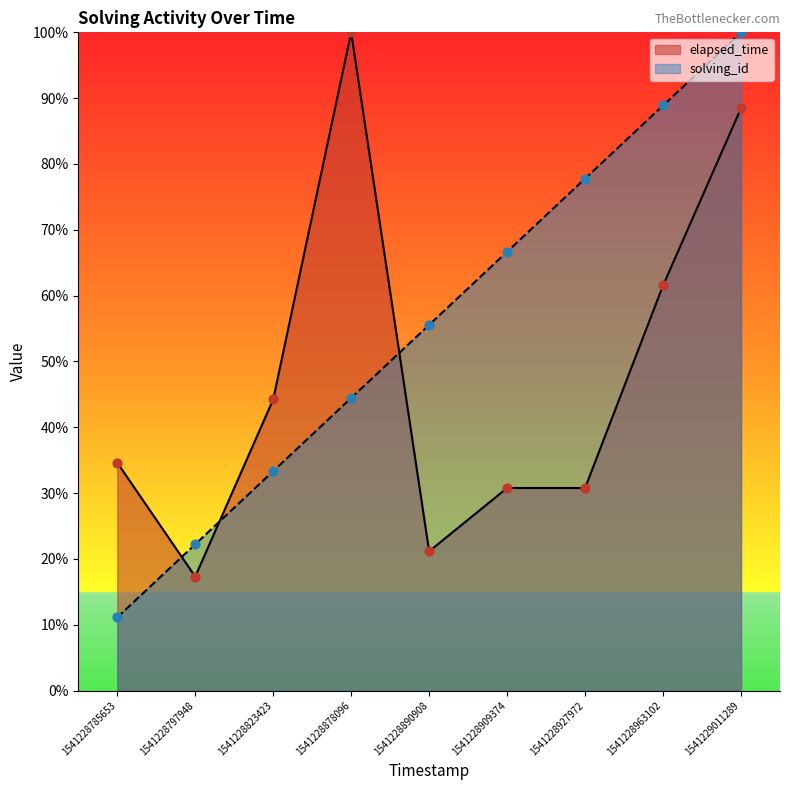

Which series reaches the minimum Y coordinate?

solving_id